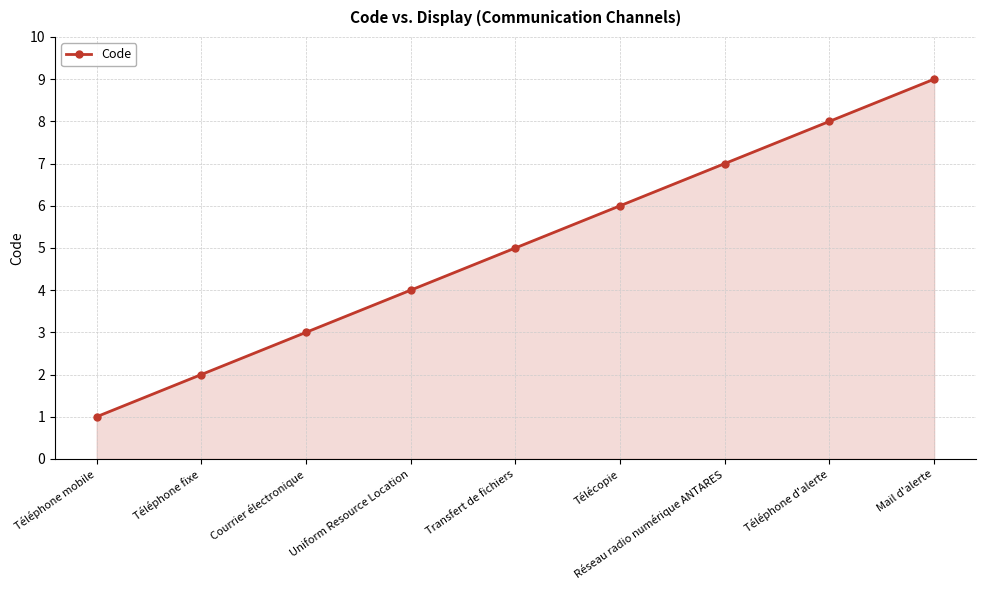

What is the minimum value shown in the chart?

1